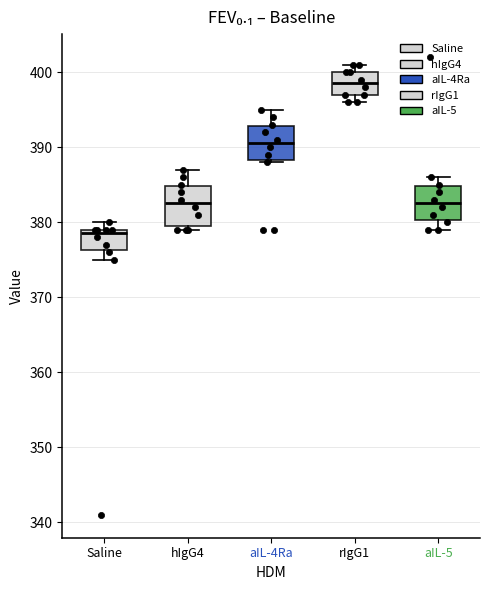

Which box has the lowest median line?

Saline